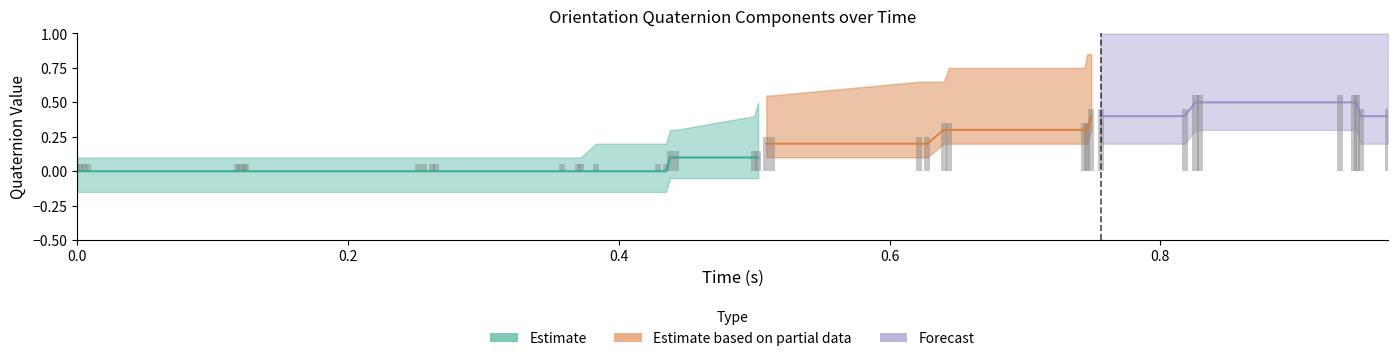

What is the difference between the orientation_s_list values at 31 and 23?

0.3